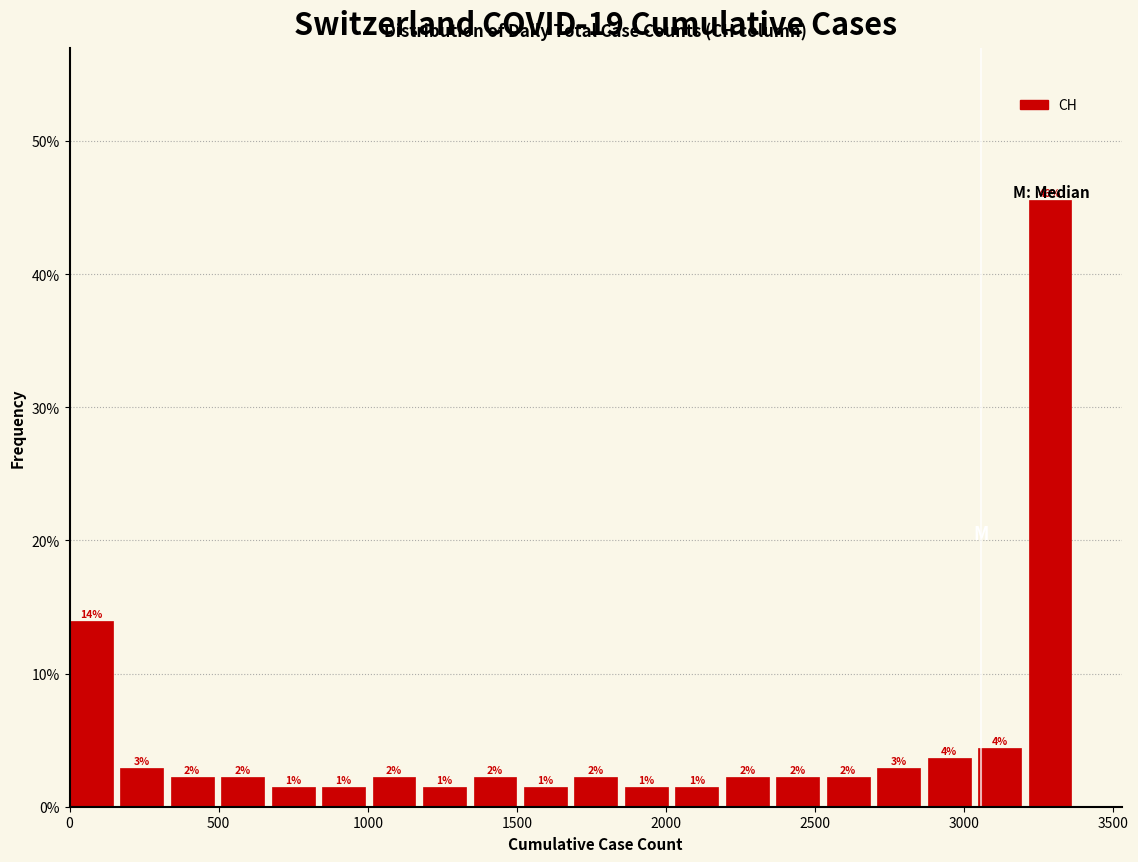

Around what value on the x-axis is the tallest bar? Give the approximate position of its centre, as read against the axis.

3300